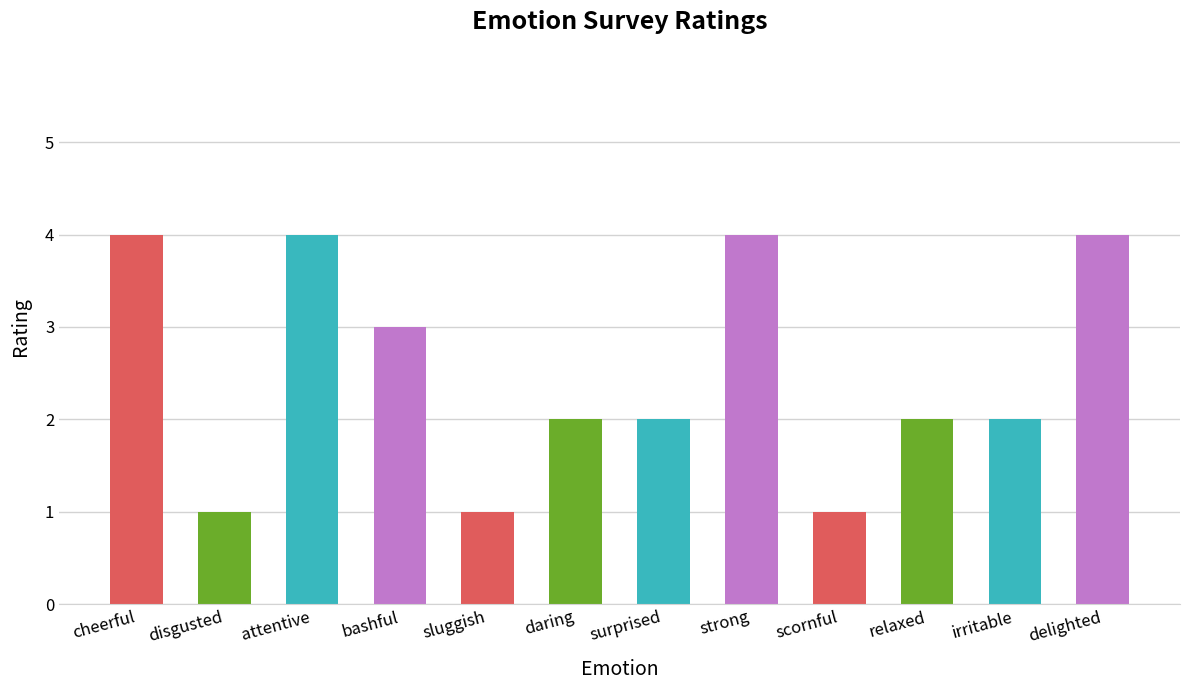

What position from the left is delighted?

12